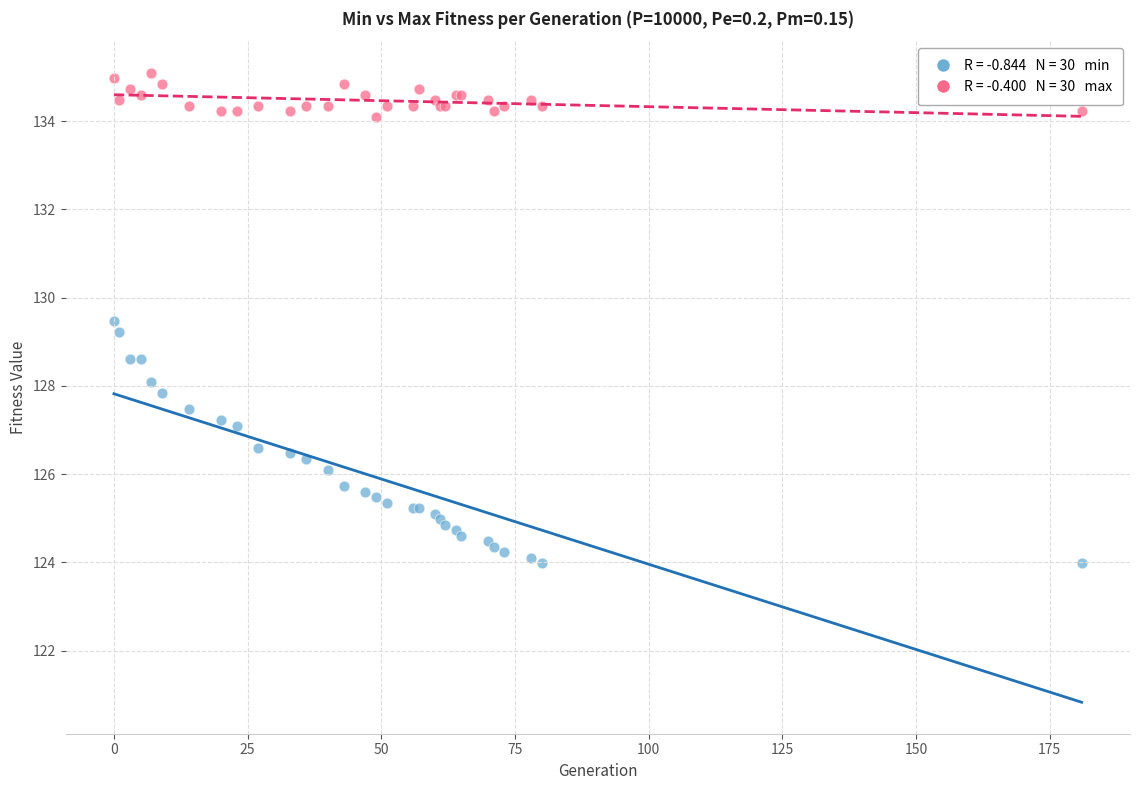

Across all series, what Y value is closest to 129?

129.2